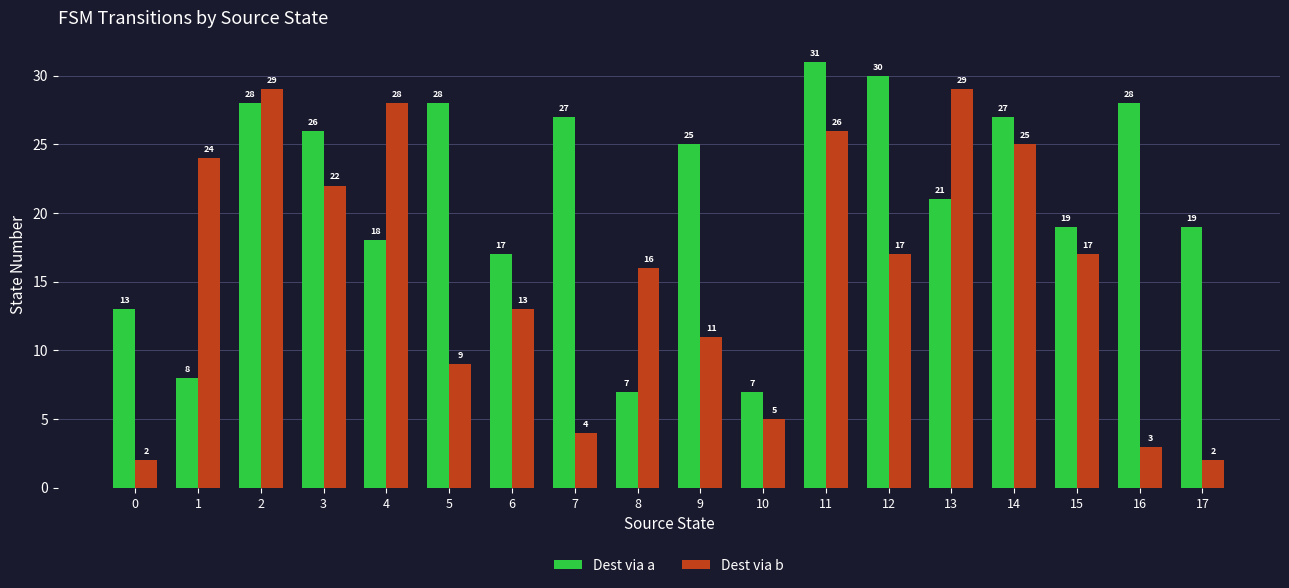

What is the difference between the maximum and second lowest values in the Dest via a series?

24